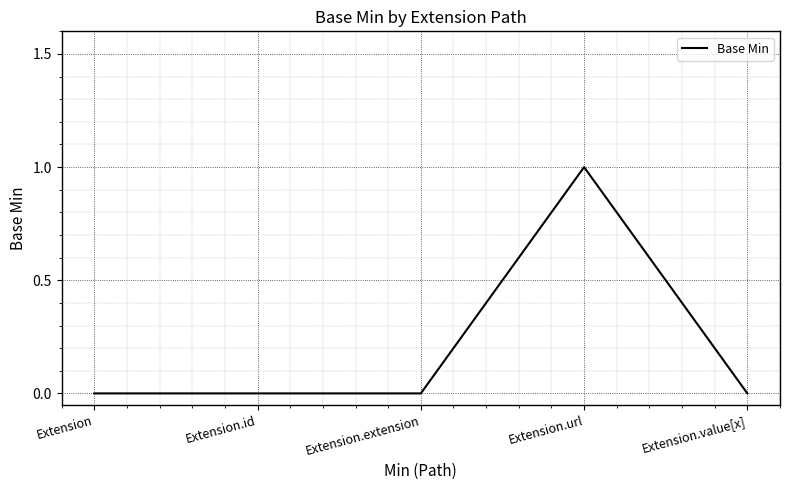

Count the number of data series in this chart.

1